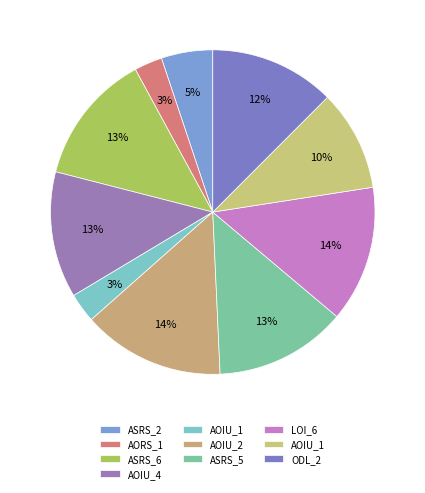

How many segments does this pie chart have?

10